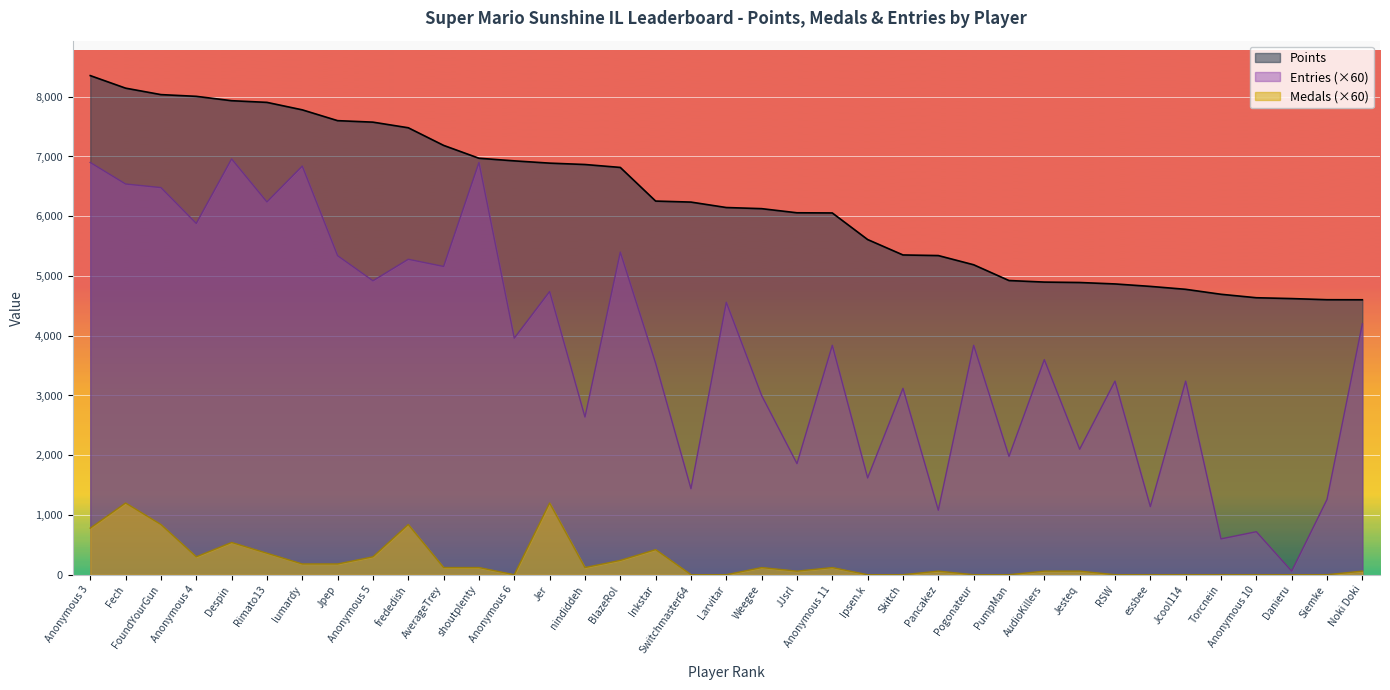

Which series has the largest total across all categories?

Points